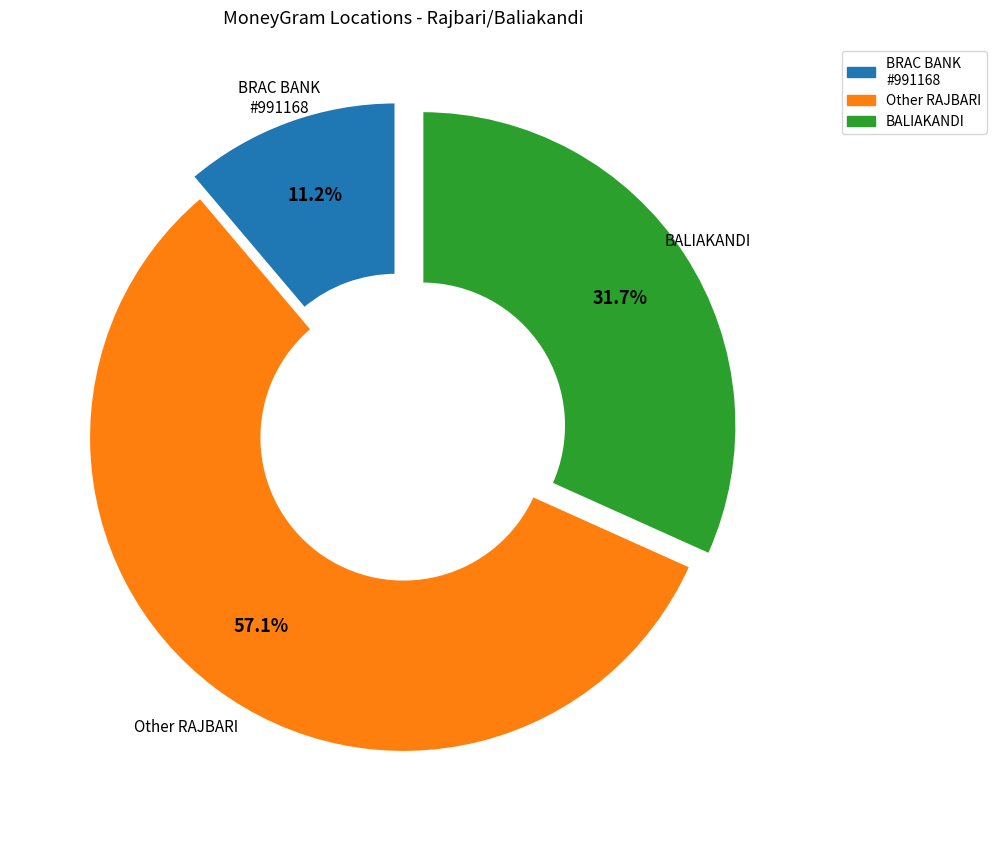

Which slice is the largest?

Other RAJBARI